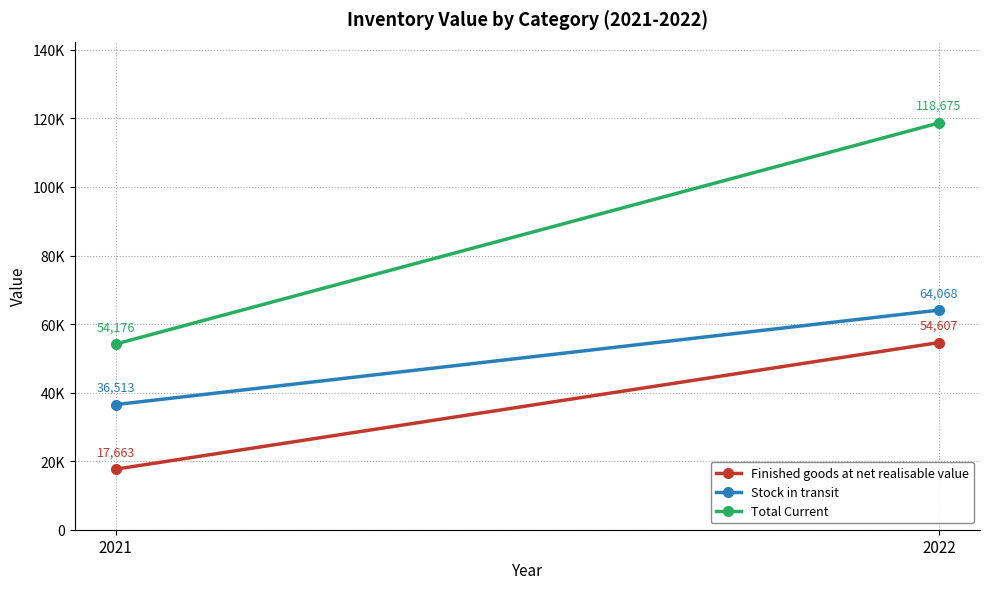

The Finished goods at net realisable value series shows 54607 at 2022. True or false?

True